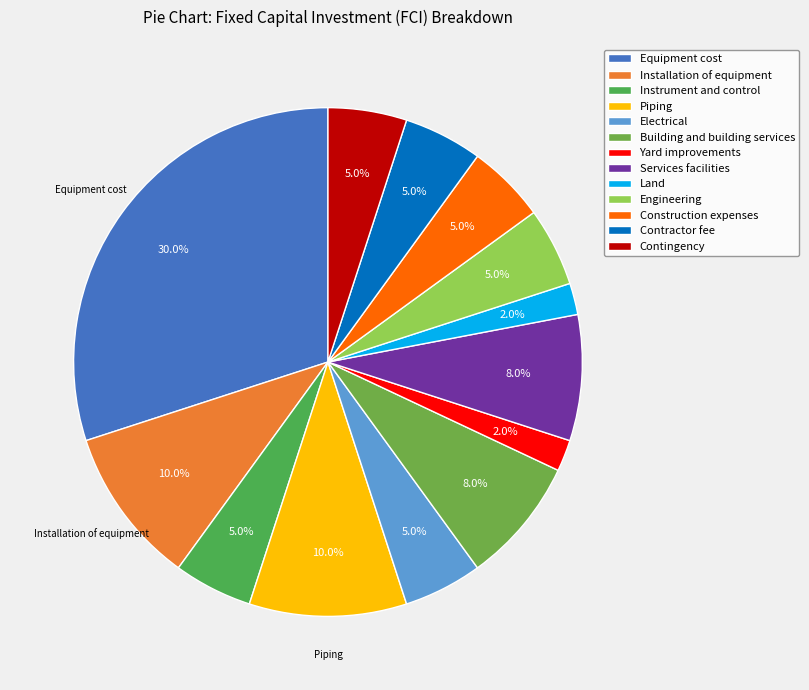

What is the ratio of the value at Contingency to the value at Contractor fee?

1.0